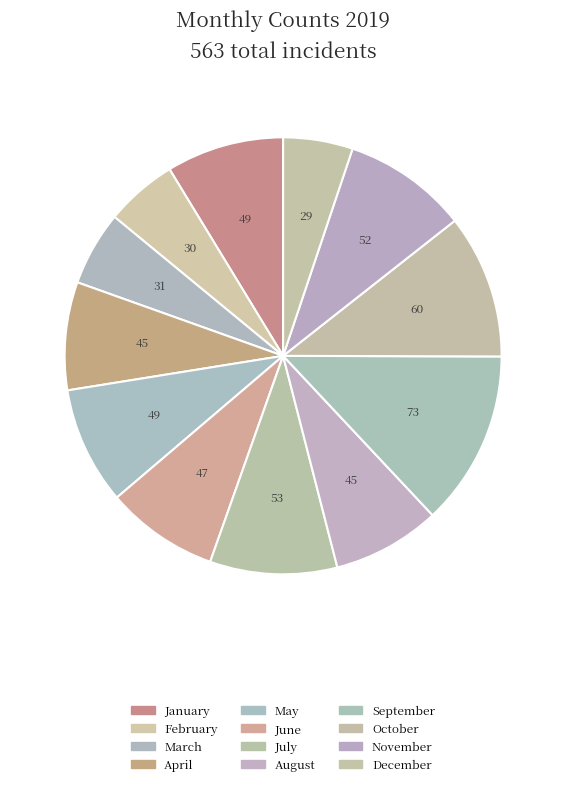

What percentage is the February slice, to the nearest percent?

5%